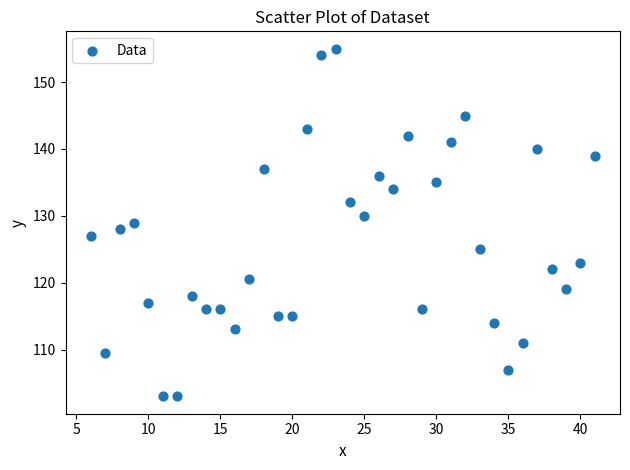

What is the range of X values (max minus min)?

35.0